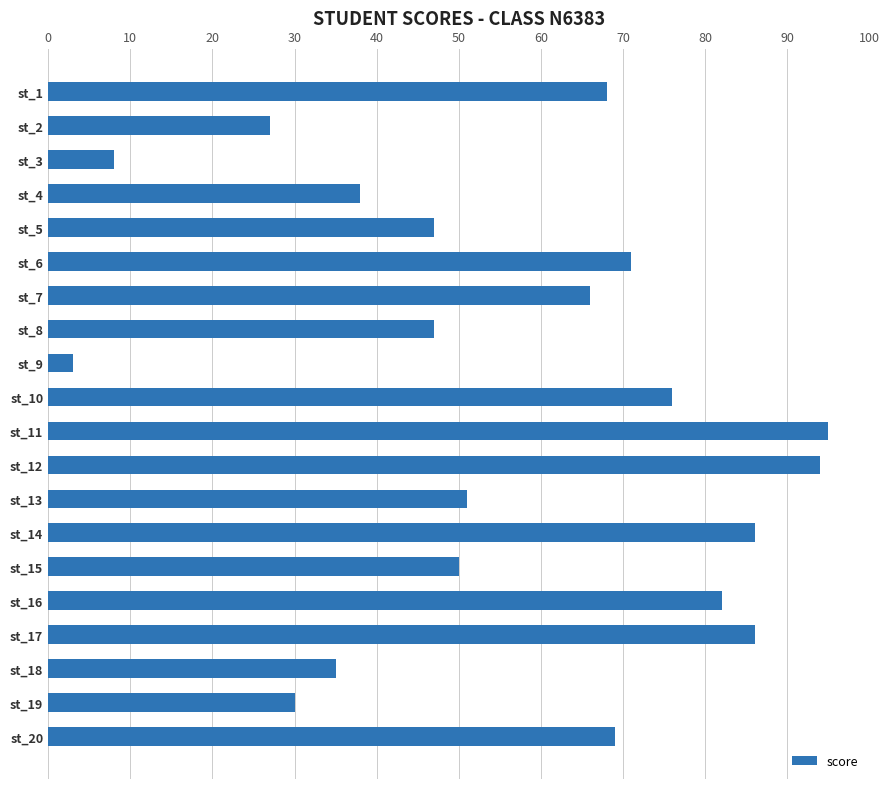

What is the value of the 4th bar from the top?

38